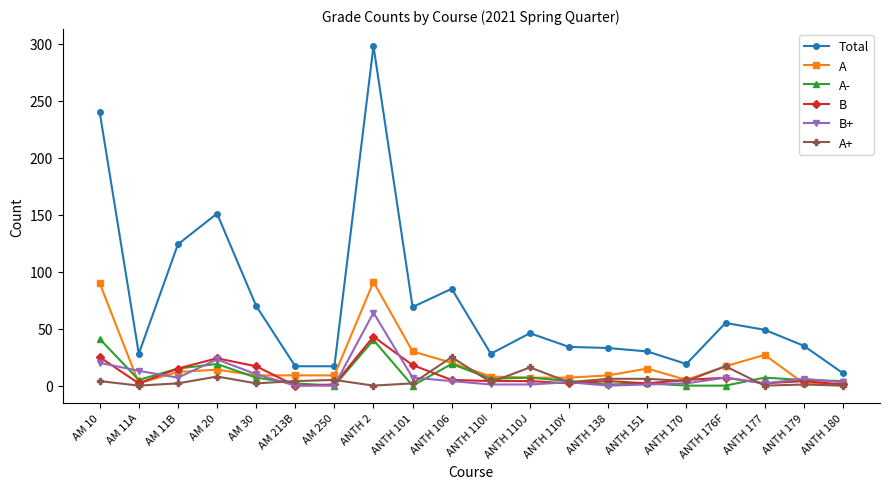

True or false: Total and A+ intersect in this chart.

False